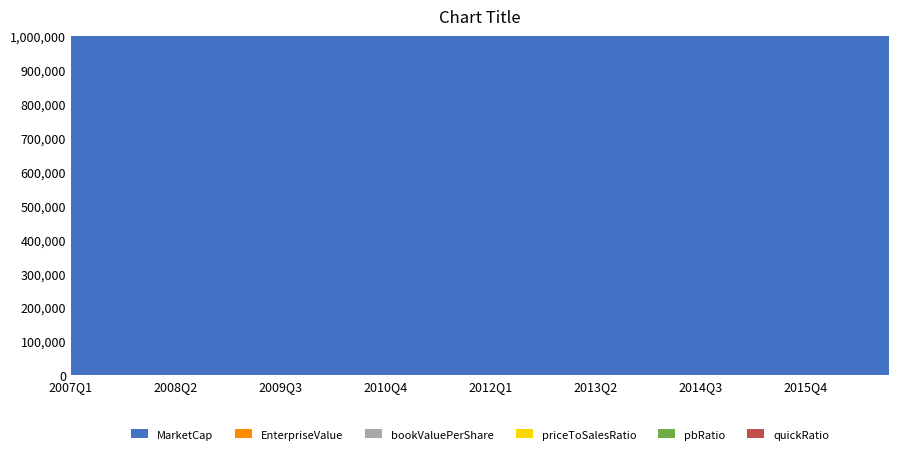

Reading left to right, list all the values displayed in this chart.

MarketCap: 2007Q1=315894200.0	2007Q2=333073650.0	2007Q3=288156830.0	2007Q4=250838400.0	2008Q1=153398400.0	2008Q2=164267600.0	2008Q3=143208000.0	2008Q4=37572480.0	2009Q1=40964440.0	2009Q2=67136400.0	2009Q3=92481510.0	2009Q4=103676650.0	2010Q1=117410440.0	2010Q2=130166400.0	2010Q3=101153970.0	2010Q4=134044200.0	2011Q1=184936500.0	2011Q2=167535600.0	2011Q3=114745920.0	2011Q4=197836480.0	2012Q1=239277120.0	2012Q2=281887200.0	2012Q3=392889600.0	2012Q4=401466520.0	2013Q1=449100900.0	2013Q2=547042500.0	2013Q3=636900000.0	2013Q4=776362860.0	2014Q1=553767090.0	2014Q2=649119800.0	2014Q3=389346360.0	2014Q4=461076080.0	2015Q1=561541120.0	2015Q2=504352000.0	2015Q3=315160000.0	2015Q4=339541320.0	2016Q1=417027840.0	2016Q2=437551240.0	2016Q3=570774210.0	2016Q4=713391800.0
EnterpriseValue: 2007Q1=285273200.0	2007Q2=298842650.0	2007Q3=251044830.0	2007Q4=216851400.0	2008Q1=121752400.0	2008Q2=135109600.0	2008Q3=117125000.0	2008Q4=6768480.0	2009Q1=8981440.0	2009Q2=35022400.0	2009Q3=63076510.0	2009Q4=69009650.0	2010Q1=82701440.0	2010Q2=98222400.0	2010Q3=66726970.0	2010Q4=95998200.0	2011Q1=145626500.0	2011Q2=125882600.0	2011Q3=70586920.0	2011Q4=151795480.0	2012Q1=193746120.0	2012Q2=231711200.0	2012Q3=341957600.0	2012Q4=339829520.0	2013Q1=385917900.0	2013Q2=470275500.0	2013Q3=551667000.0	2013Q4=686991860.0	2014Q1=452773090.0	2014Q2=542210800.0	2014Q3=273225360.0	2014Q4=345612080.0	2015Q1=429661120.0	2015Q2=372653000.0	2015Q3=188901000.0	2015Q4=213383320.0	2016Q1=287629840.0	2016Q2=315329240.0	2016Q3=452240210.0	2016Q4=596604800.0
bookValuePerShare: 2007Q1=5.3	2007Q2=5.5	2007Q3=5.4	2007Q4=5.6	2008Q1=5.6	2008Q2=5.6	2008Q3=5.1	2008Q4=2.3	2009Q1=2.0	2009Q2=1.8	2009Q3=1.7	2009Q4=1.7	2010Q1=1.7	2010Q2=1.8	2010Q3=1.8	2010Q4=1.8	2011Q1=1.9	2011Q2=1.9	2011Q3=1.9	2011Q4=2.0	2012Q1=2.2	2012Q2=2.3	2012Q3=2.6	2012Q4=3.5	2013Q1=3.7	2013Q2=3.9	2013Q3=4.2	2013Q4=4.4	2014Q1=4.6	2014Q2=4.9	2014Q3=5.0	2014Q4=5.2	2015Q1=5.5	2015Q2=5.5	2015Q3=5.6	2015Q4=5.6	2016Q1=5.8	2016Q2=5.8	2016Q3=6.0	2016Q4=6.3
priceToSalesRatio: 2007Q1=14.3	2007Q2=14.1	2007Q3=12.0	2007Q4=10.2	2008Q1=7.5	2008Q2=7.8	2008Q3=7.6	2008Q4=2.7	2009Q1=4.0	2009Q2=7.0	2009Q3=6.7	2009Q4=7.0	2010Q1=7.7	2010Q2=8.5	2010Q3=6.8	2010Q4=8.3	2011Q1=12.3	2011Q2=9.8	2011Q3=6.8	2011Q4=11.2	2012Q1=11.6	2012Q2=12.5	2012Q3=17.4	2012Q4=16.9	2013Q1=18.6	2013Q2=22.1	2013Q3=25.0	2013Q4=28.7	2014Q1=20.4	2014Q2=26.4	2014Q3=17.4	2014Q4=17.7	2015Q1=20.9	2015Q2=21.7	2015Q3=13.2	2015Q4=14.1	2016Q1=16.6	2016Q2=16.4	2016Q3=20.9	2016Q4=25.1
pbRatio: 2007Q1=2.1	2007Q2=2.2	2007Q3=1.9	2007Q4=1.6	2008Q1=1.0	2008Q2=1.1	2008Q3=1.0	2008Q4=0.6	2009Q1=0.8	2009Q2=1.4	2009Q3=2.0	2009Q4=2.3	2010Q1=2.5	2010Q2=2.7	2010Q3=2.0	2010Q4=2.6	2011Q1=3.5	2011Q2=3.2	2011Q3=2.1	2011Q4=3.5	2012Q1=3.8	2012Q2=4.2	2012Q3=5.2	2012Q4=4.0	2013Q1=4.1	2013Q2=4.7	2013Q3=5.1	2013Q4=5.8	2014Q1=3.9	2014Q2=4.3	2014Q3=2.5	2014Q4=2.8	2015Q1=3.3	2015Q2=2.9	2015Q3=1.8	2015Q4=1.9	2016Q1=2.3	2016Q2=2.4	2016Q3=3.0	2016Q4=3.6
quickRatio: 2007Q1=4.4	2007Q2=4.4	2007Q3=4.5	2007Q4=5.1	2008Q1=5.0	2008Q2=5.1	2008Q3=5.6	2008Q4=4.5	2009Q1=4.5	2009Q2=4.4	2009Q3=5.2	2009Q4=4.4	2010Q1=4.9	2010Q2=5.6	2010Q3=5.4	2010Q4=5.0	2011Q1=4.8	2011Q2=4.6	2011Q3=4.8	2011Q4=5.0	2012Q1=4.9	2012Q2=5.3	2012Q3=5.7	2012Q4=4.9	2013Q1=7.0	2013Q2=7.7	2013Q3=9.8	2013Q4=9.7	2014Q1=8.9	2014Q2=11.3	2014Q3=13.8	2014Q4=12.4	2015Q1=13.3	2015Q2=11.5	2015Q3=11.4	2015Q4=11.0	2016Q1=10.8	2016Q2=9.5	2016Q3=9.2	2016Q4=8.9